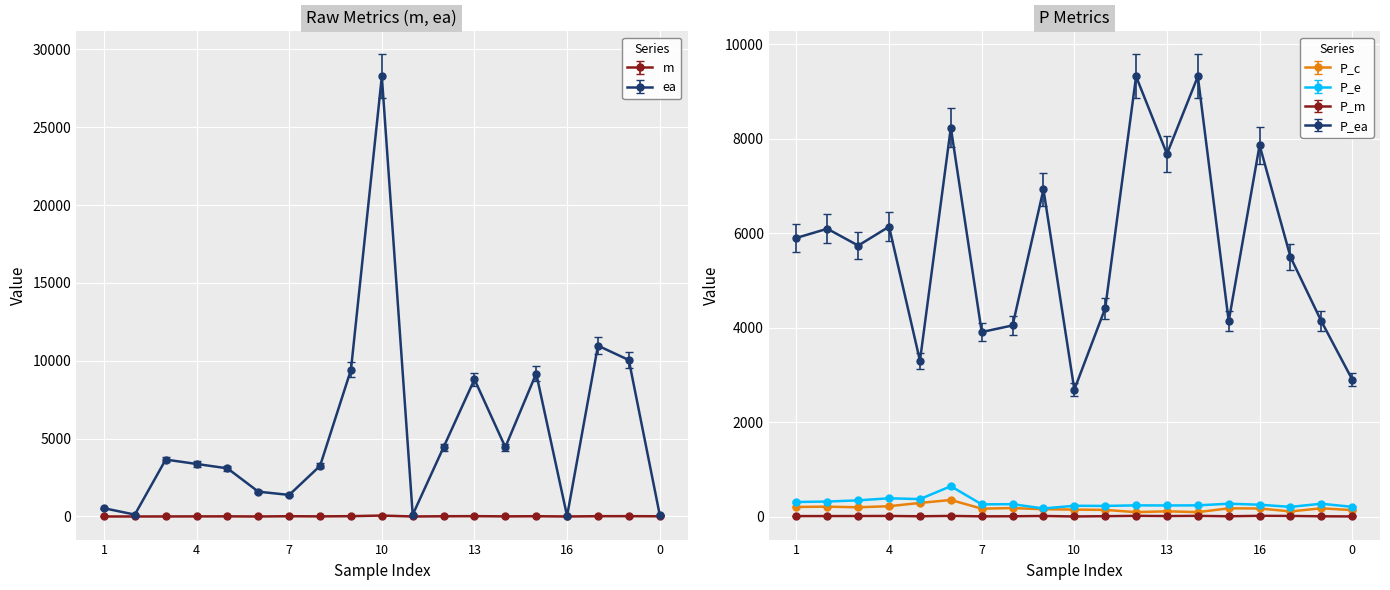

True or false: P_c and m cross at least once.

False